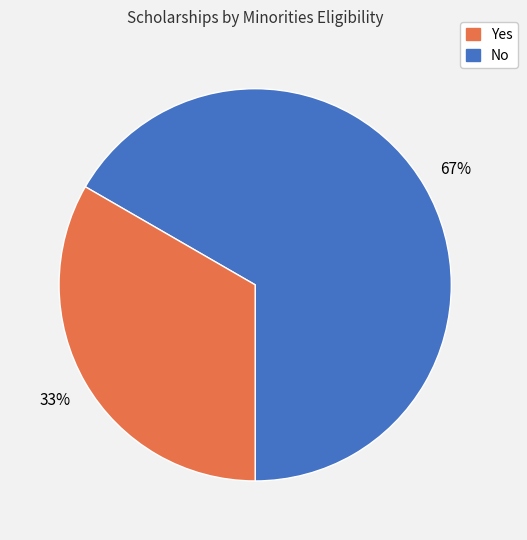

Does any single category account for the majority?

Yes